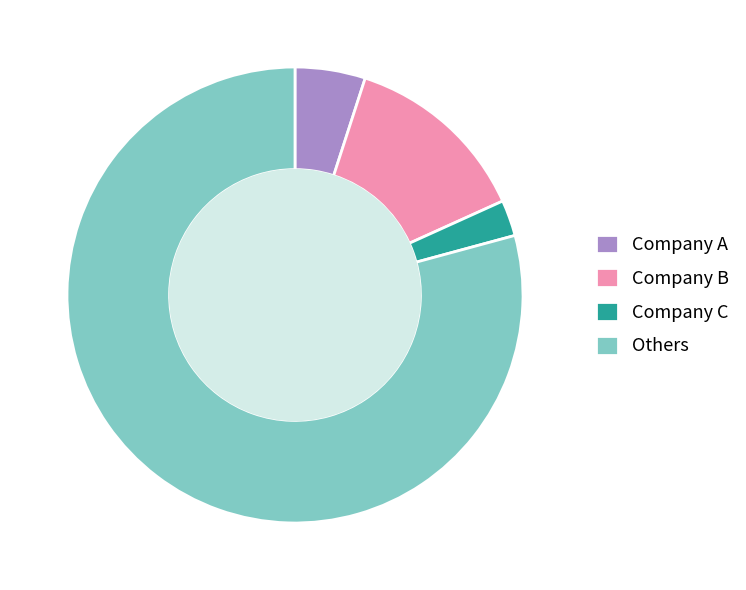

Between Company A and Company B, which is larger?

Company B